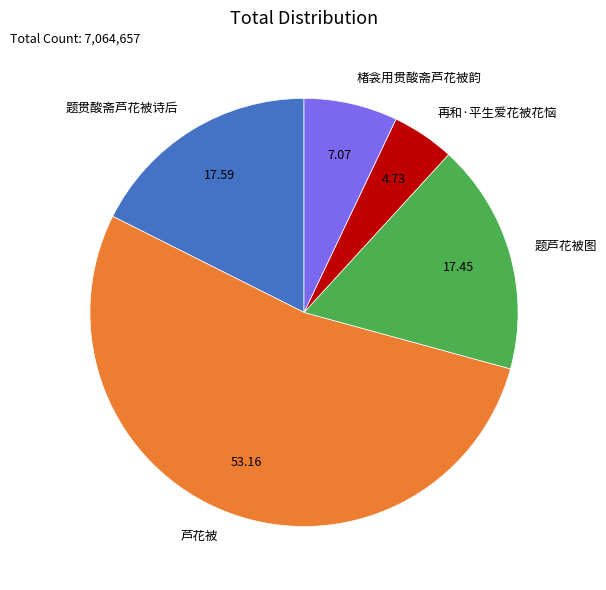

Which slice is the largest?

芦花被